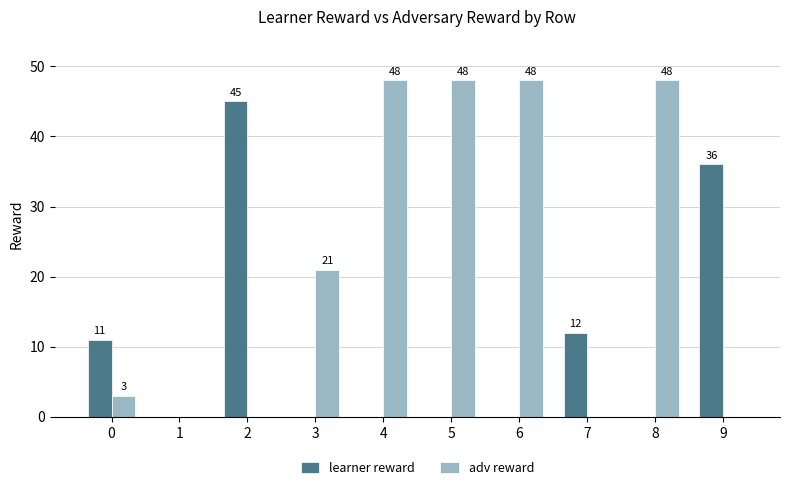

Which series has the largest total across all categories?

adv reward